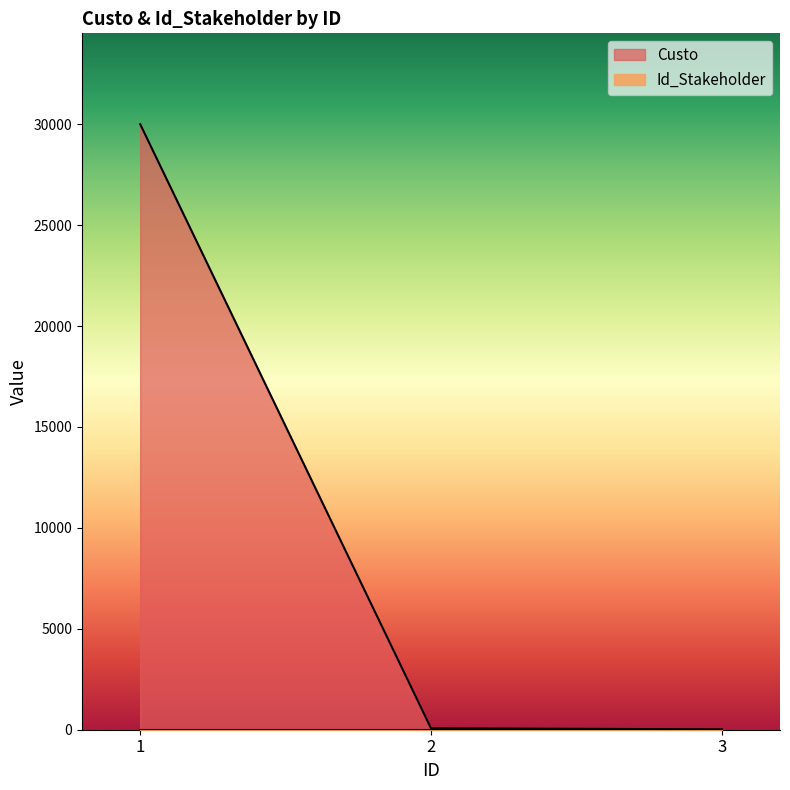

Reading right to left, list all the values displayed in this chart.

20	70	30000